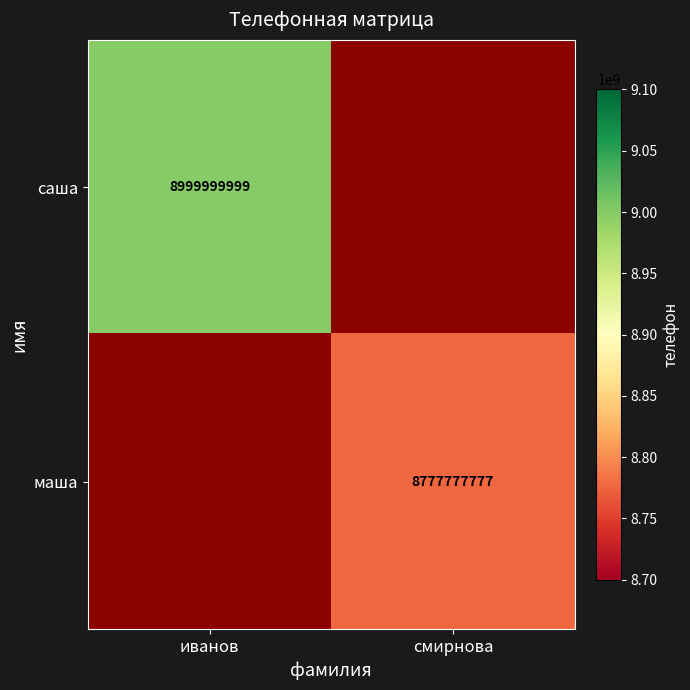

Is it true that саша equals 15999417660 at иванов?

False